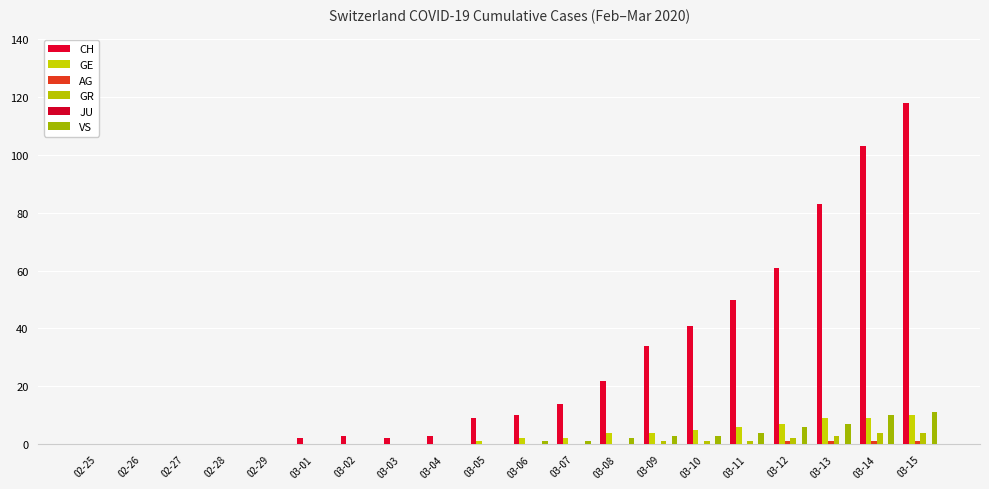

What is the average value of the GR series?

1